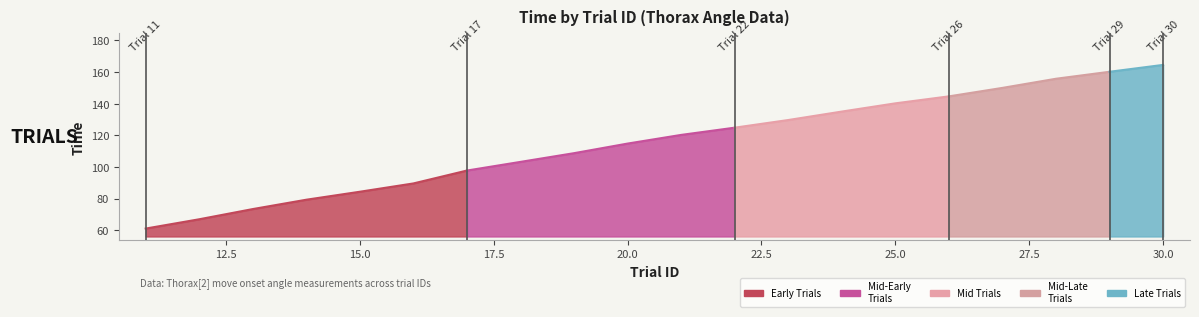

What is the change in value from 21 to 23?

+9.4